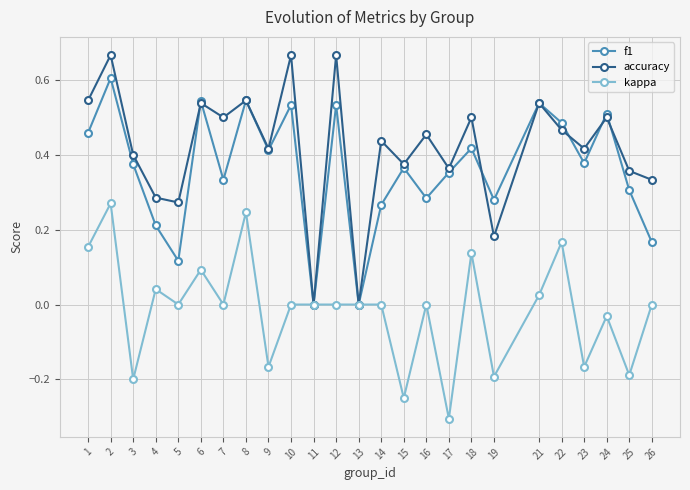

Does the chart have visible grid lines?

Yes